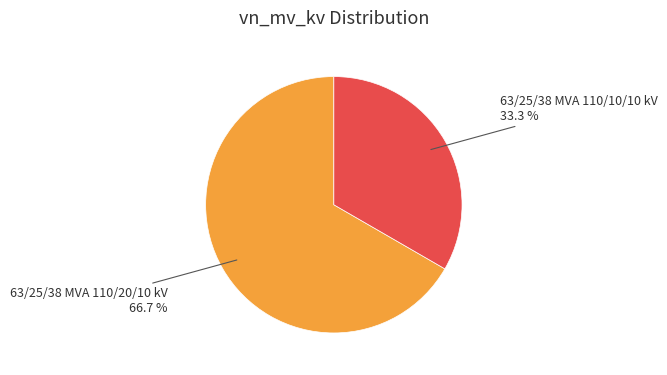

Is the sum of 63/25/38 MVA 110/20/10 kV and 63/25/38 MVA 110/10/10 kV greater than half?

Yes